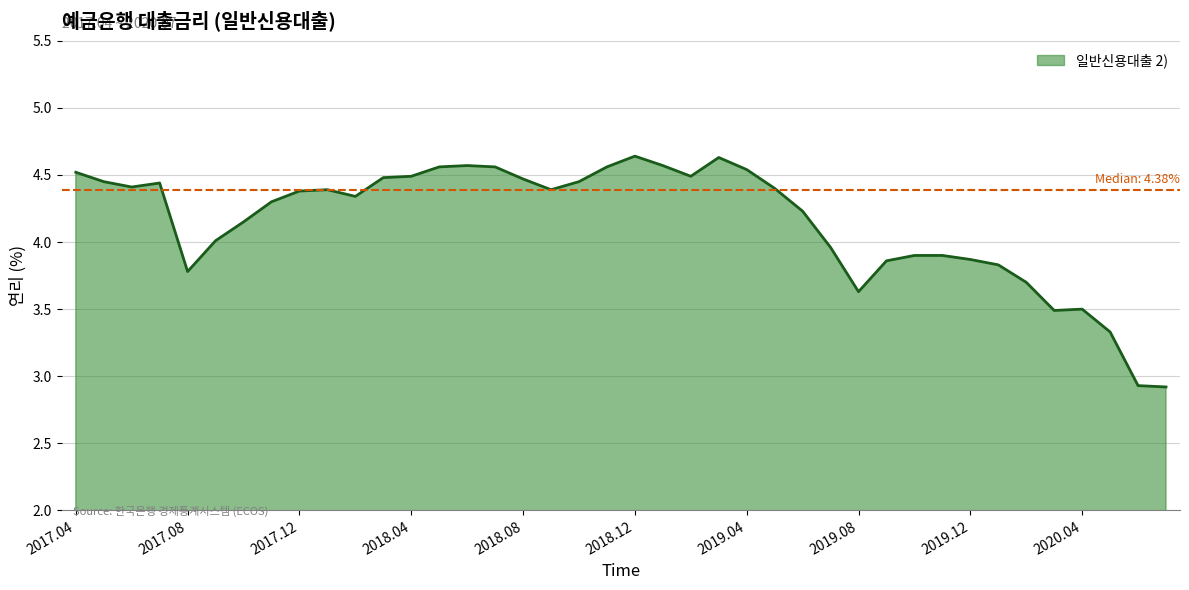

What is the difference between the maximum and minimum values?

1.7